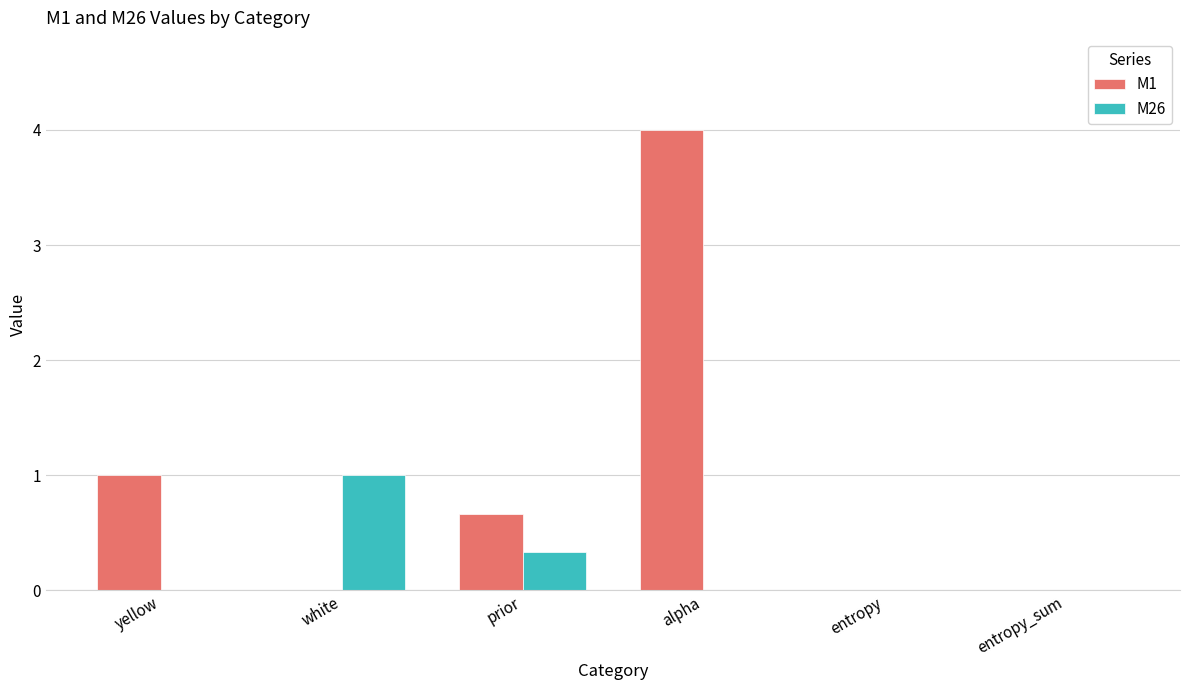

How many series are shown in this chart?

2